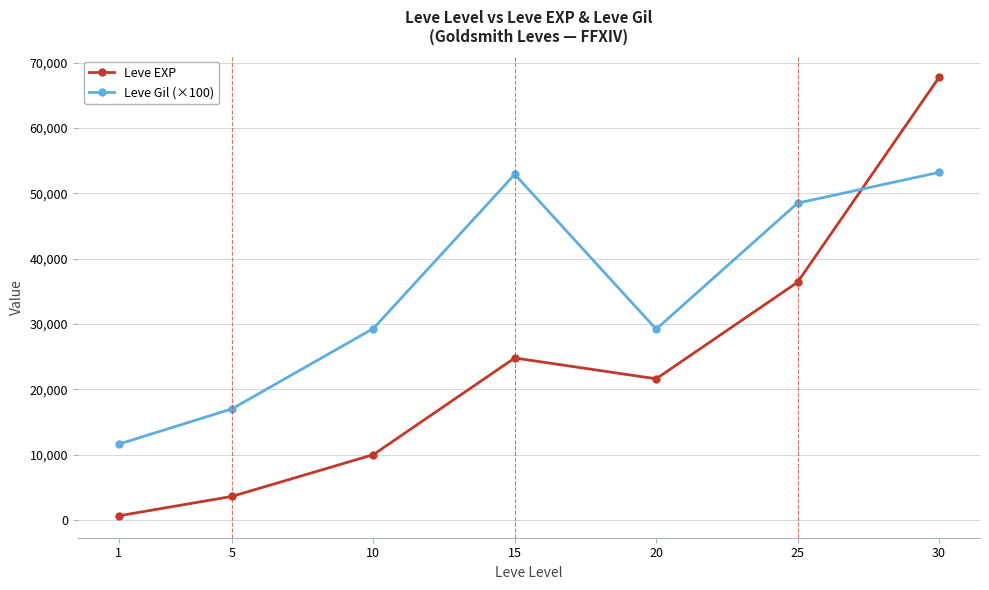

What is the value of the Leve EXP point at the 4th from the left?

24790